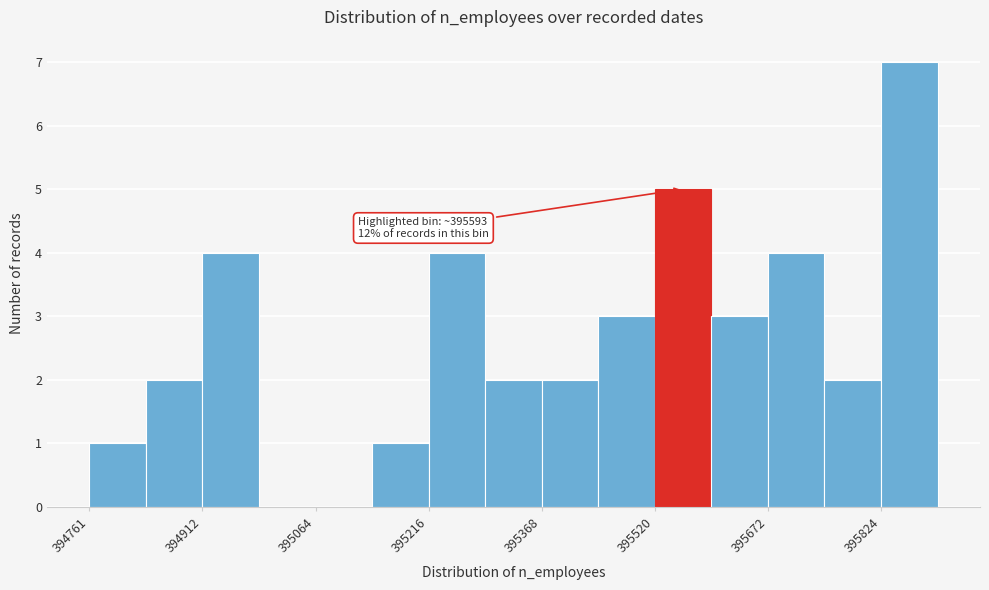

Read against the x-axis, roughly where is the centre of the tallest bar?

395860